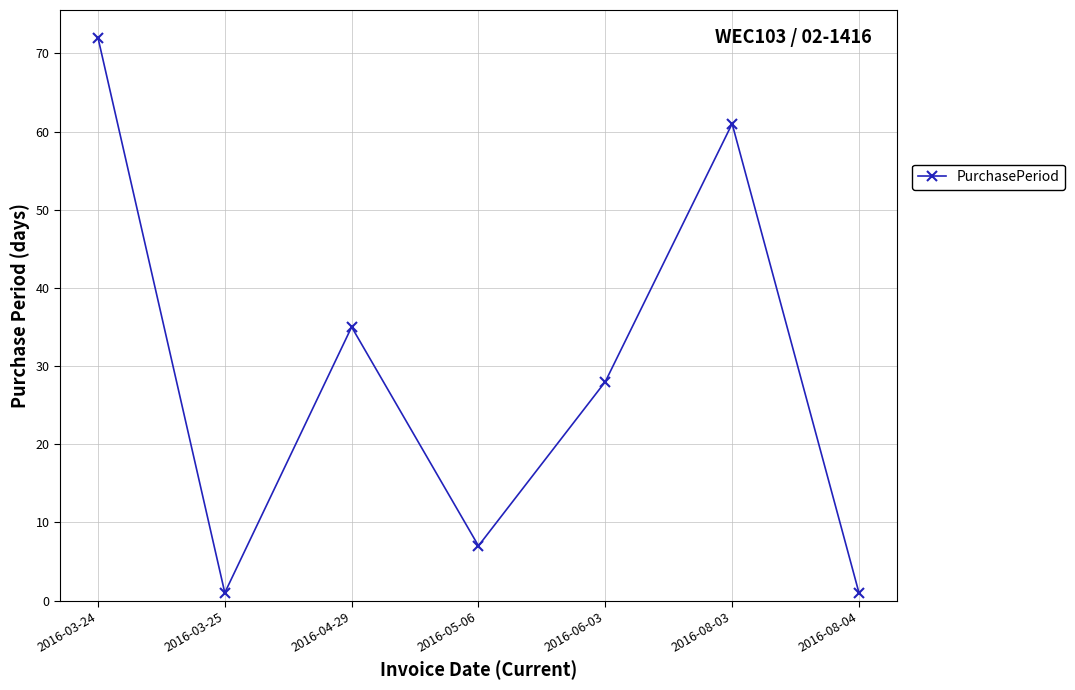

What is the maximum value shown in the chart?

72